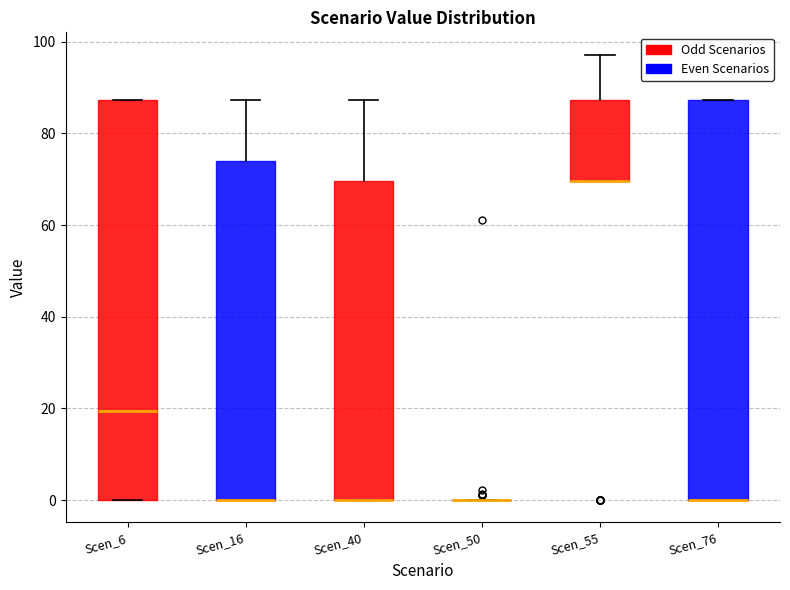

Reading left to right, read every box against the y-axis: the position of its median line, the range the box covers, and the ends of its whiskers. The values are not printed on the chart, so give them approximately, as read against the axis.

Scen_6: median 20, box 0 to 88, whiskers 0 to 88
Scen_16: median 0 (drawn on the box's lower edge), box 0 to 74, whiskers 0 to 88
Scen_40: median 0 (drawn on the box's lower edge), box 0 to 70, whiskers 0 to 88
Scen_50: box collapsed to a line at 0, whiskers 0 to 0
Scen_55: median 70 (drawn on the box's lower edge), box 70 to 88, whiskers 70 to 98
Scen_76: median 0 (drawn on the box's lower edge), box 0 to 88, whiskers 0 to 88